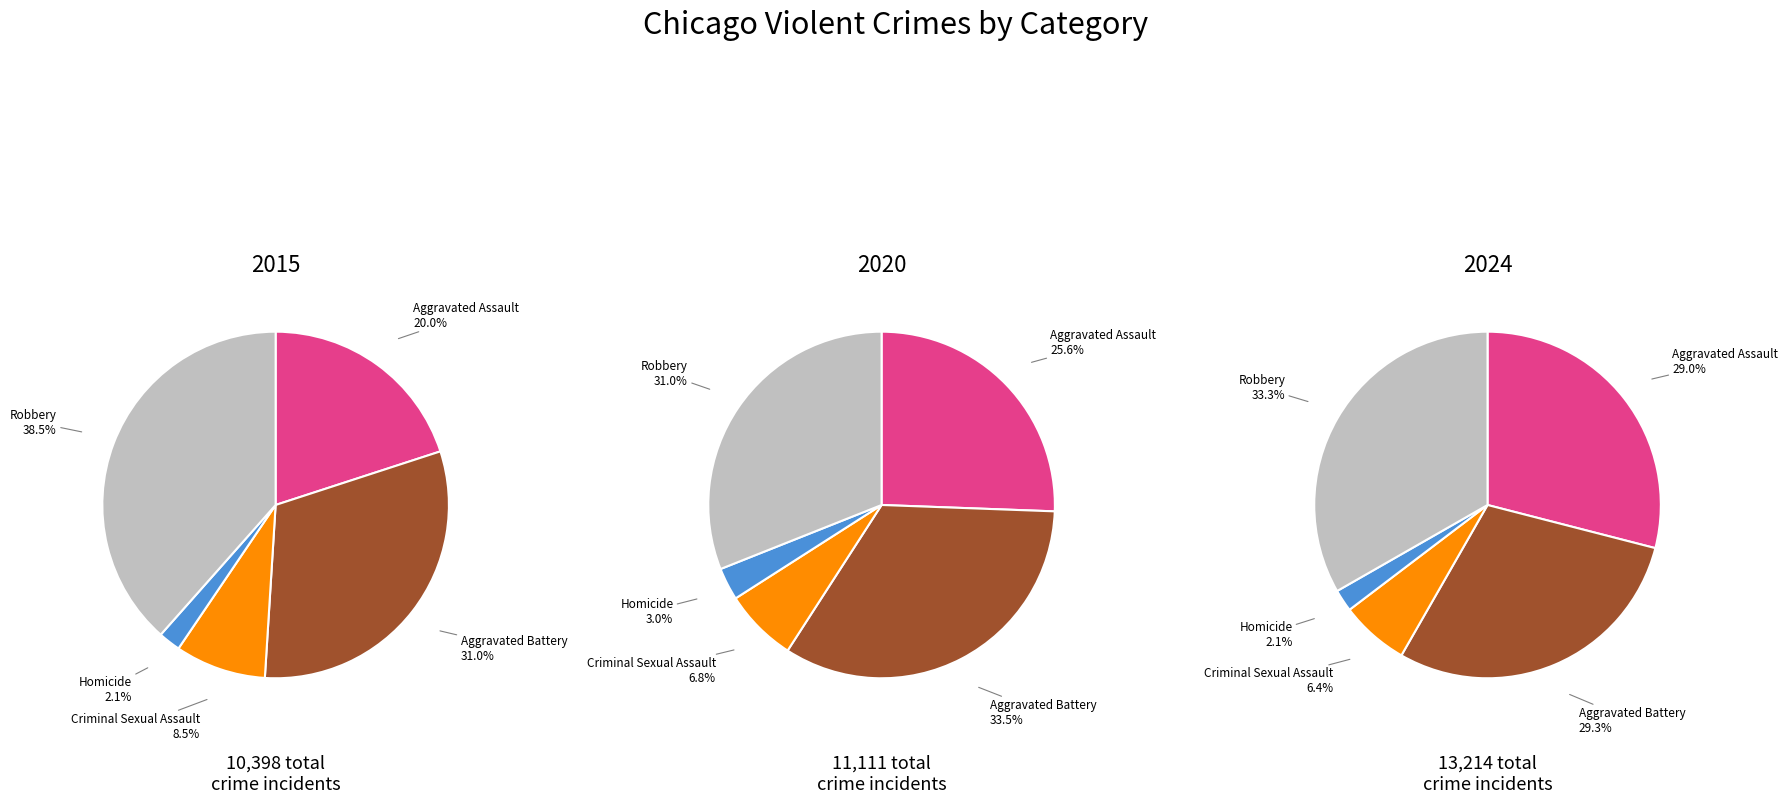

Do Criminal Sexual Assault and Robbery together represent more than half of the pie?

No